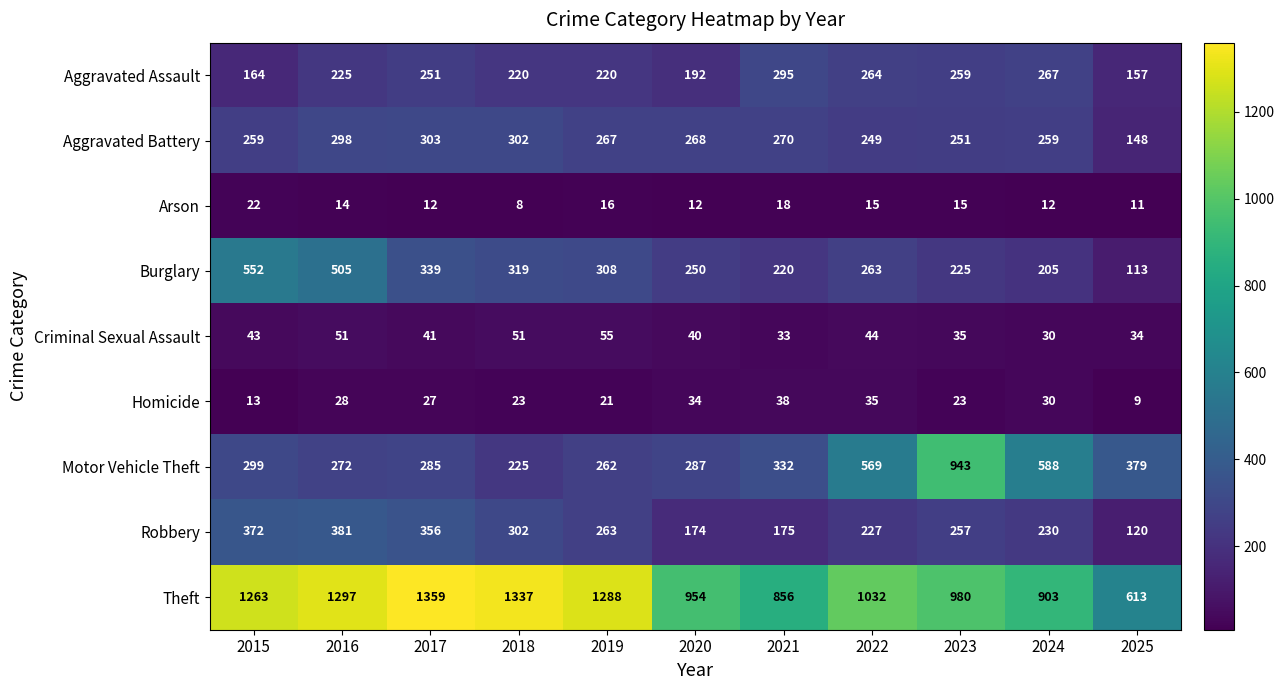

Which category has the highest value in the Aggravated Assault series?

2021